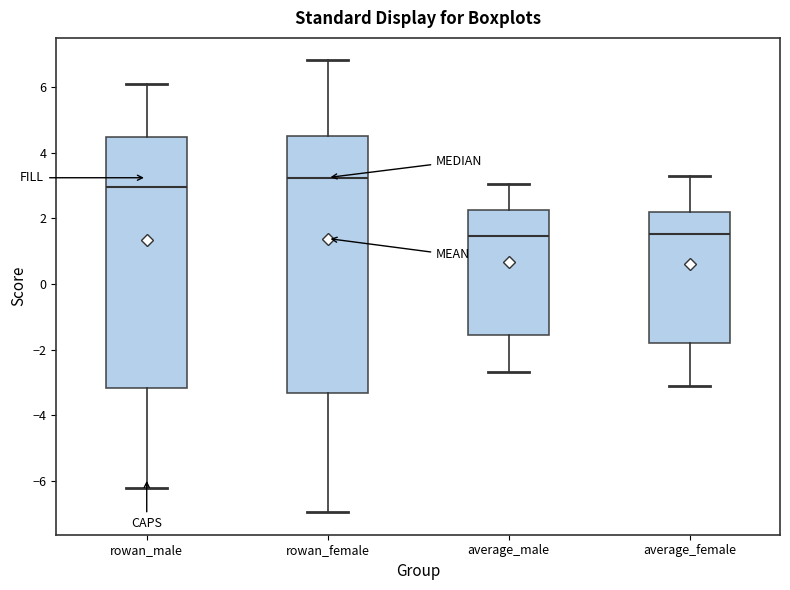

Where does the lower whisker of the box for average_female end on the y-axis? The values are not printed on the chart, so give them approximately, as read against the axis.

-3.2